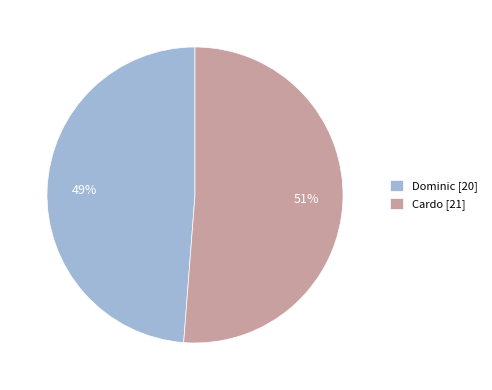

What percentage is the Dominic slice, to the nearest percent?

49%